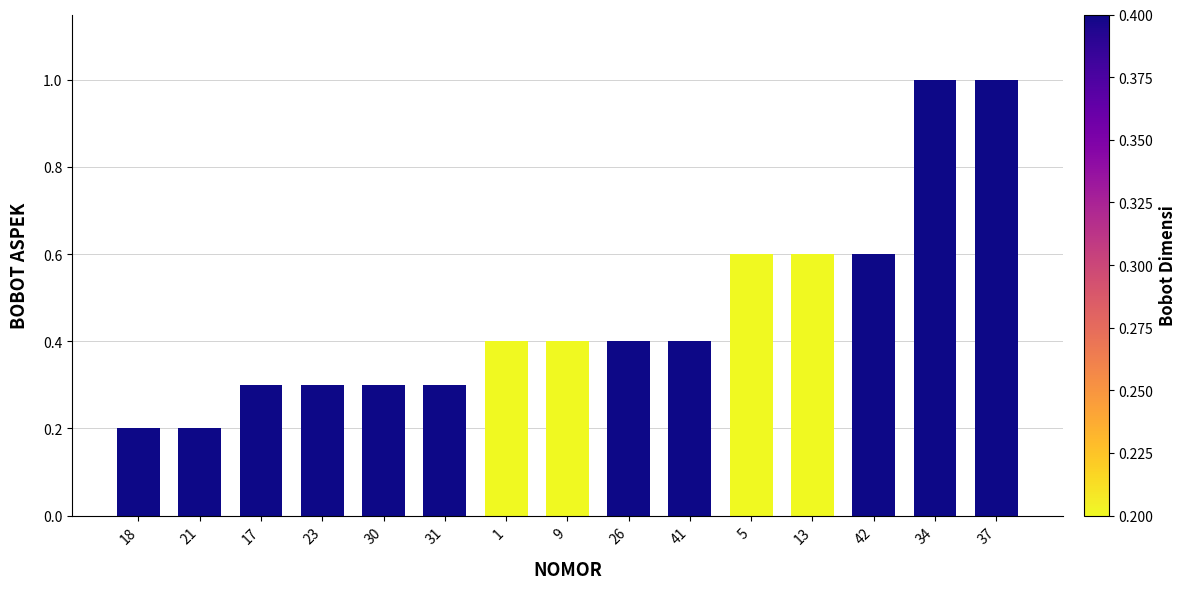

How many bars are there in total?

15